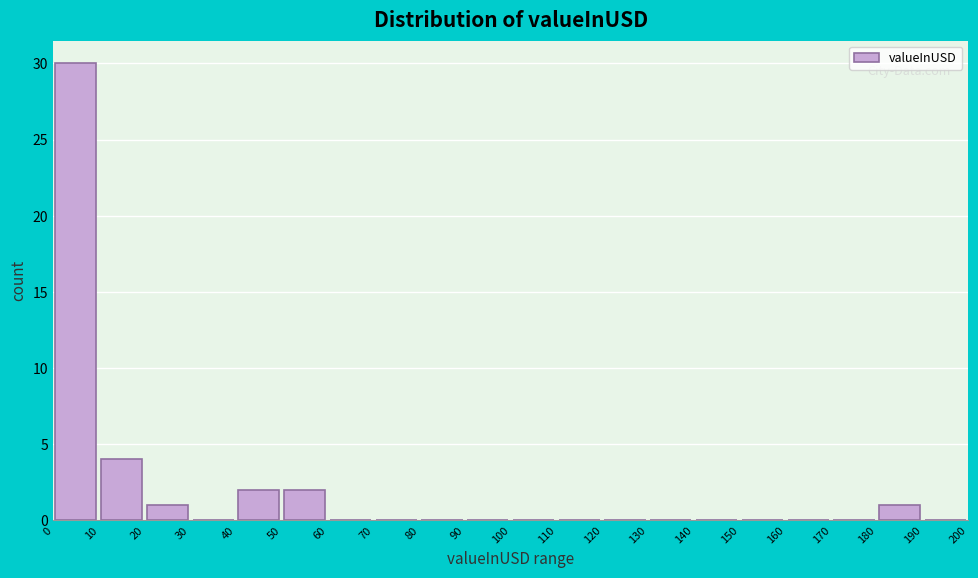

How tall is the bar that spans 20 to 30 on the x-axis? The values are not printed on the chart, so give them approximately, as read against the axis.

1